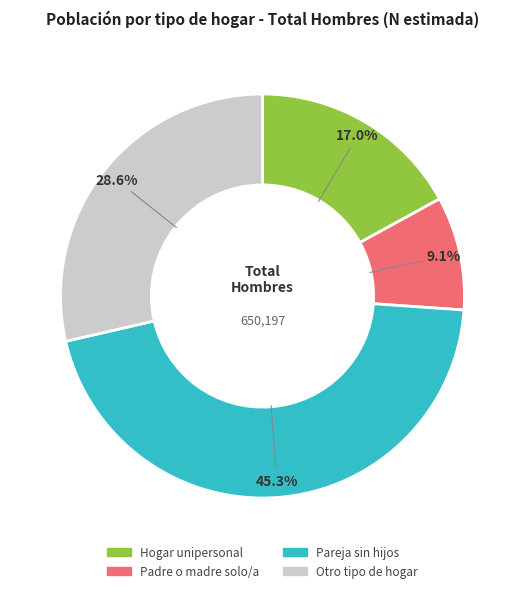

To the nearest percent, what is the average slice percentage?

25%